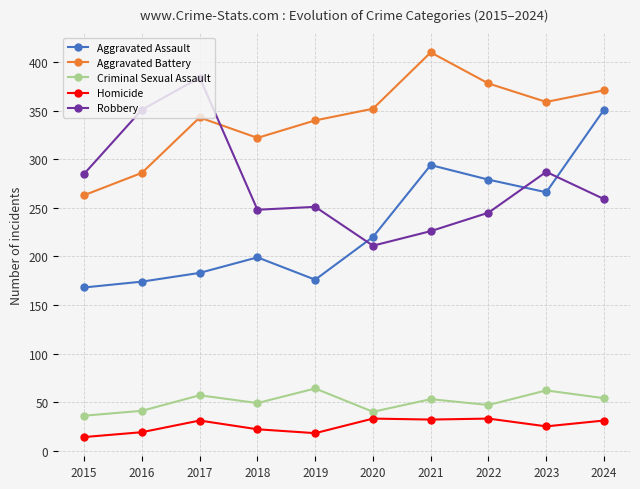

Count the number of categories in the chart.

10